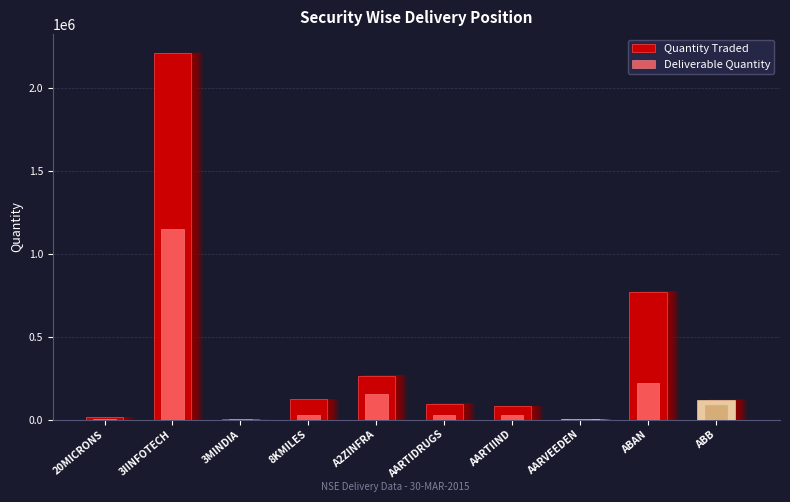

At which label does Deliverable Quantity first exceed 27914?

3IINFOTECH